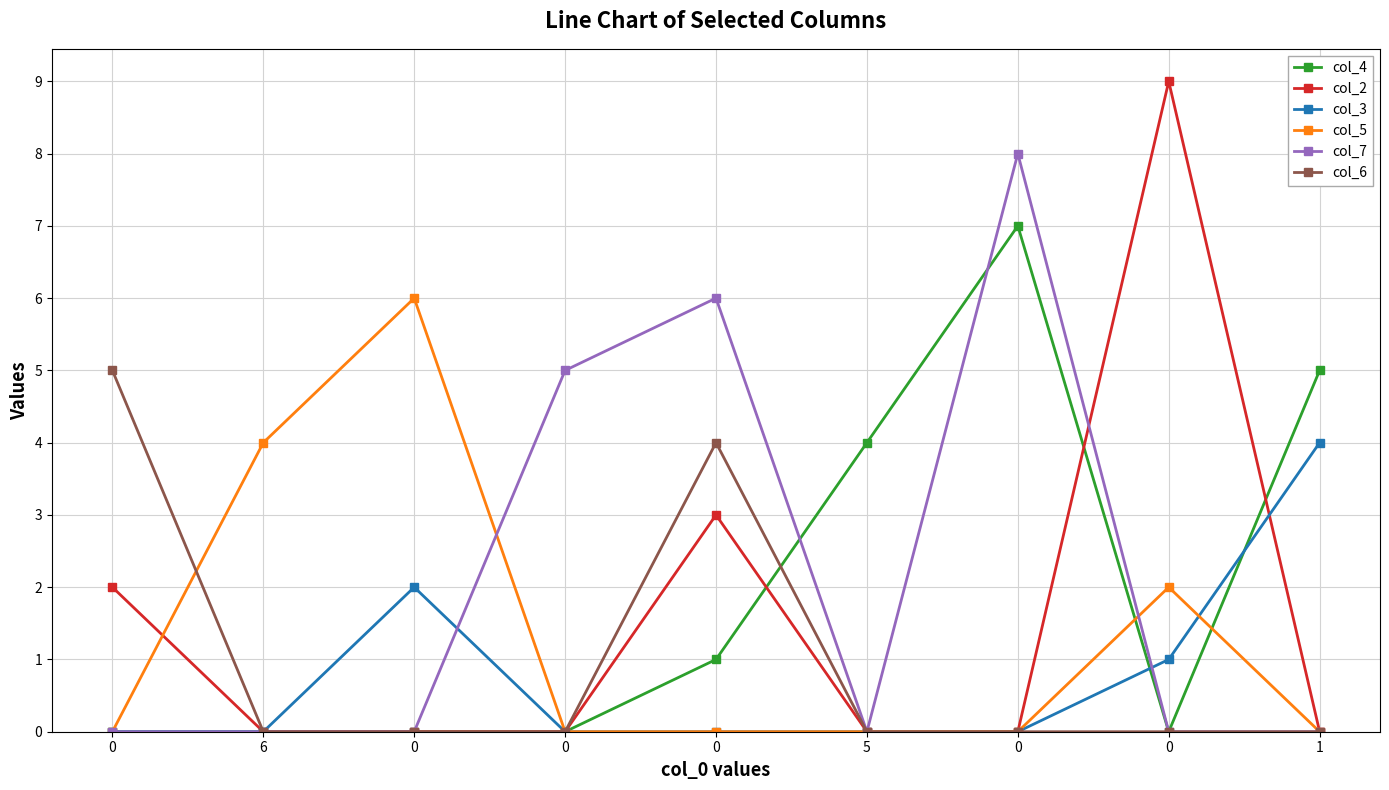

True or false: col_2 and col_4 cross at least once.

True